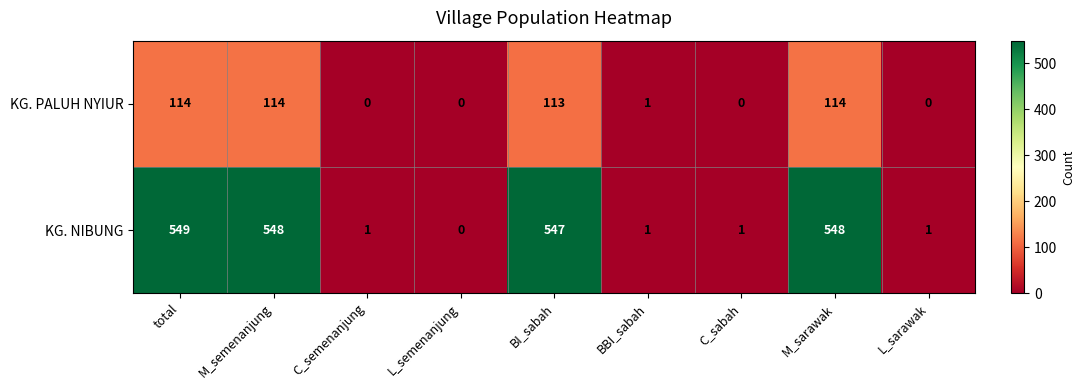

At which label does KG. NIBUNG first exceed 1?

total